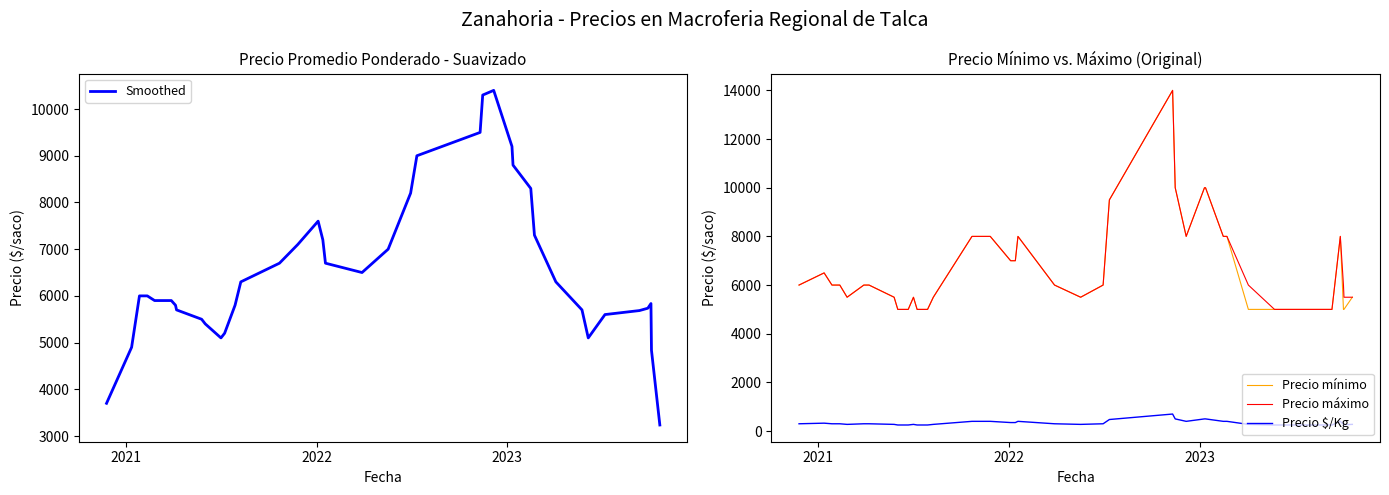

Which series has the widest spread of values?

Precio mínimo